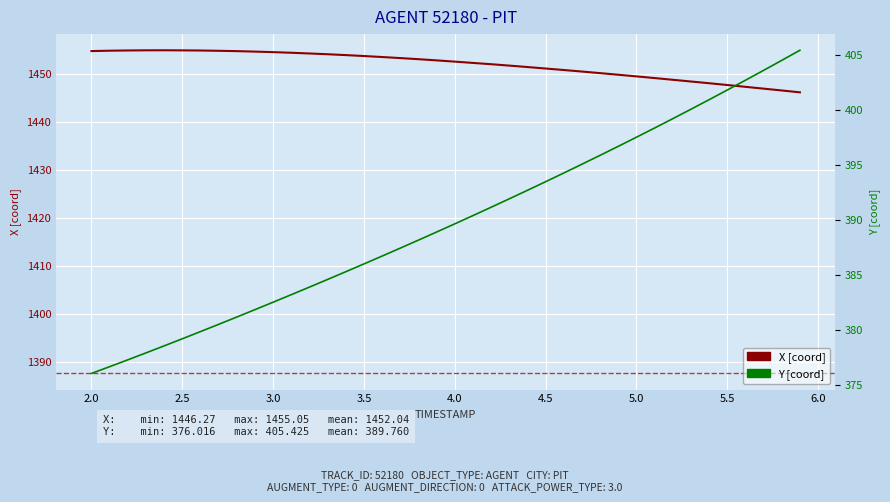

What is the sum of all Y values?

15590.4